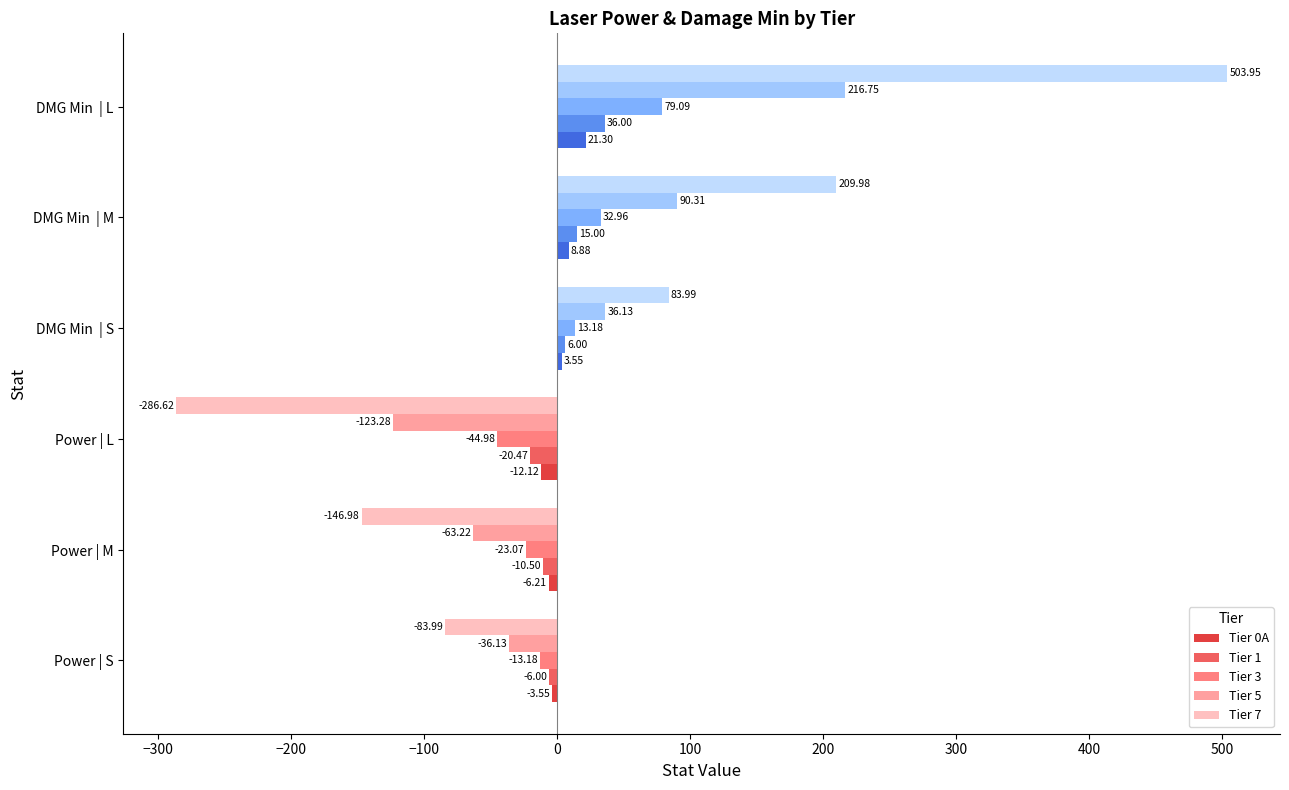

Which series has the widest spread of values?

Tier 7